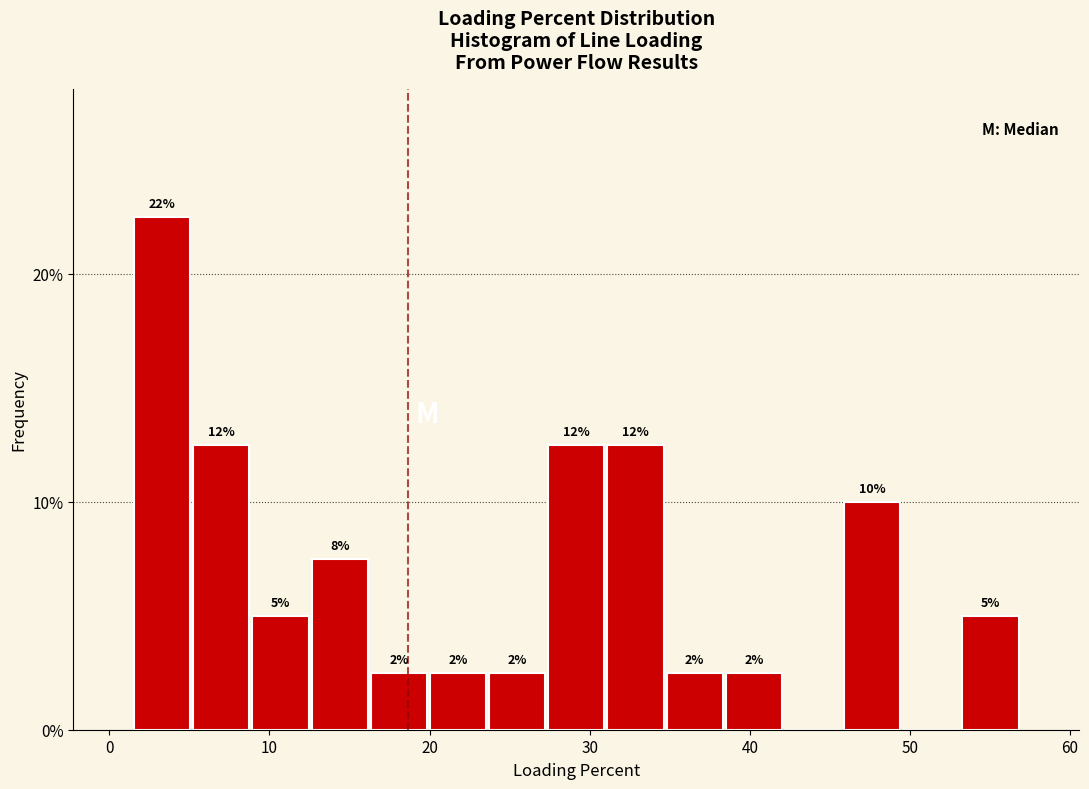

Read against the x-axis, roughly where is the centre of the tallest bar?

3